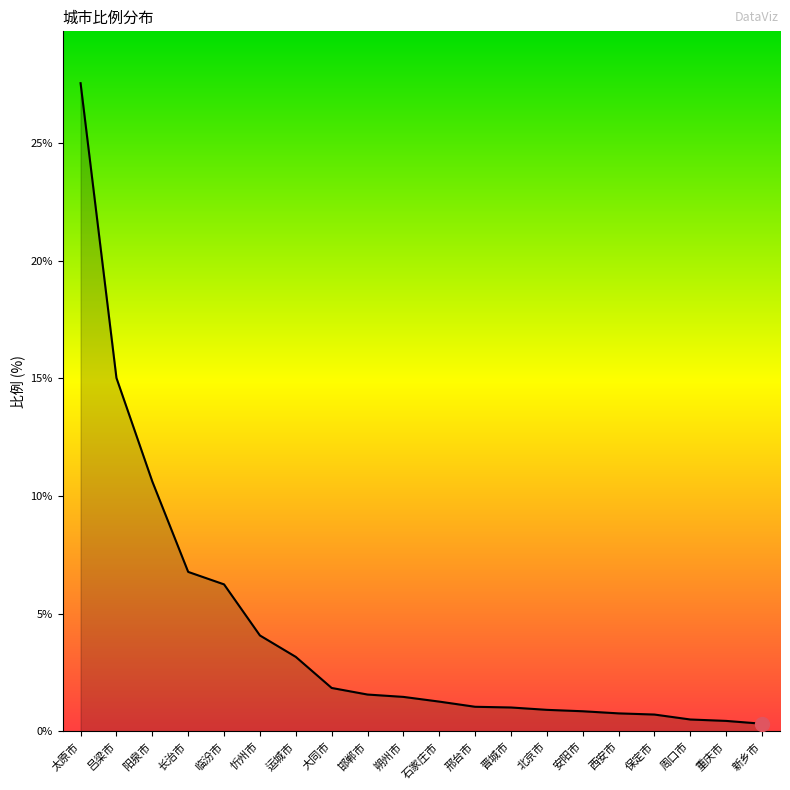

What is the difference between the values at 西安市 and 运城市?

2.4